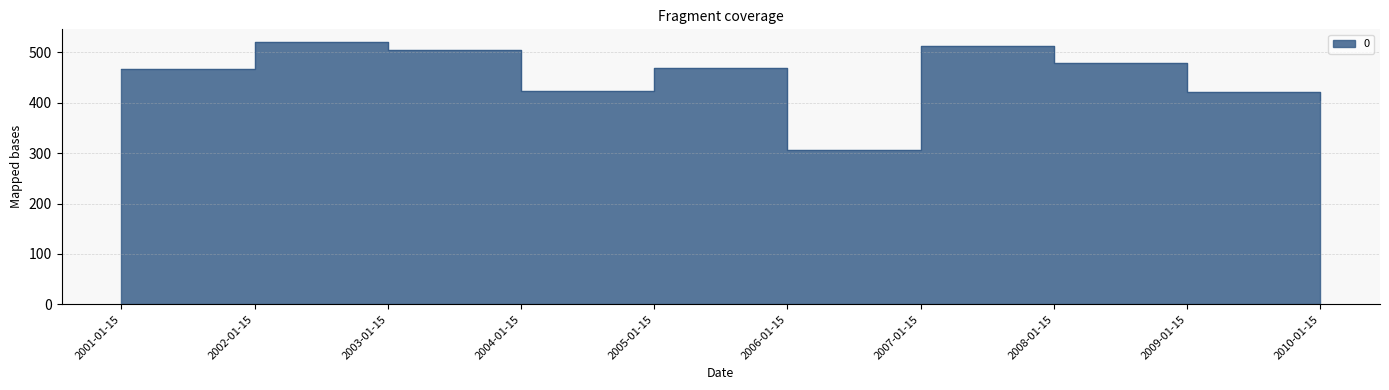

What is the ratio of the value at 2009-01-15 to the value at 2008-01-15?

0.9